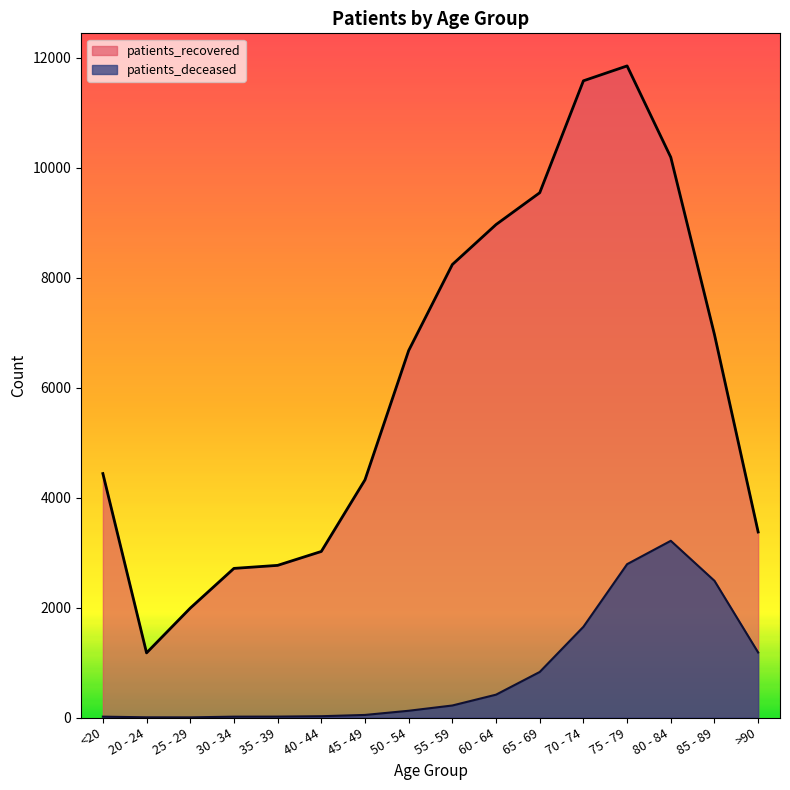

Is the value of patients_deceased at 40 - 44 greater than the value of patients_recovered at <20?

No